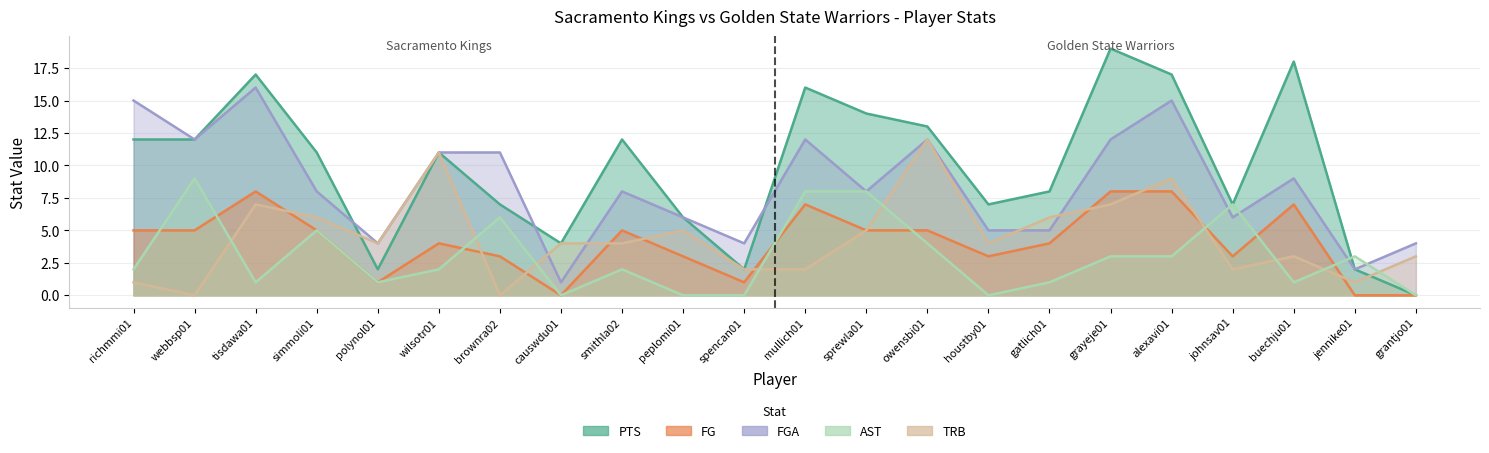

Count the number of categories in the chart.

22